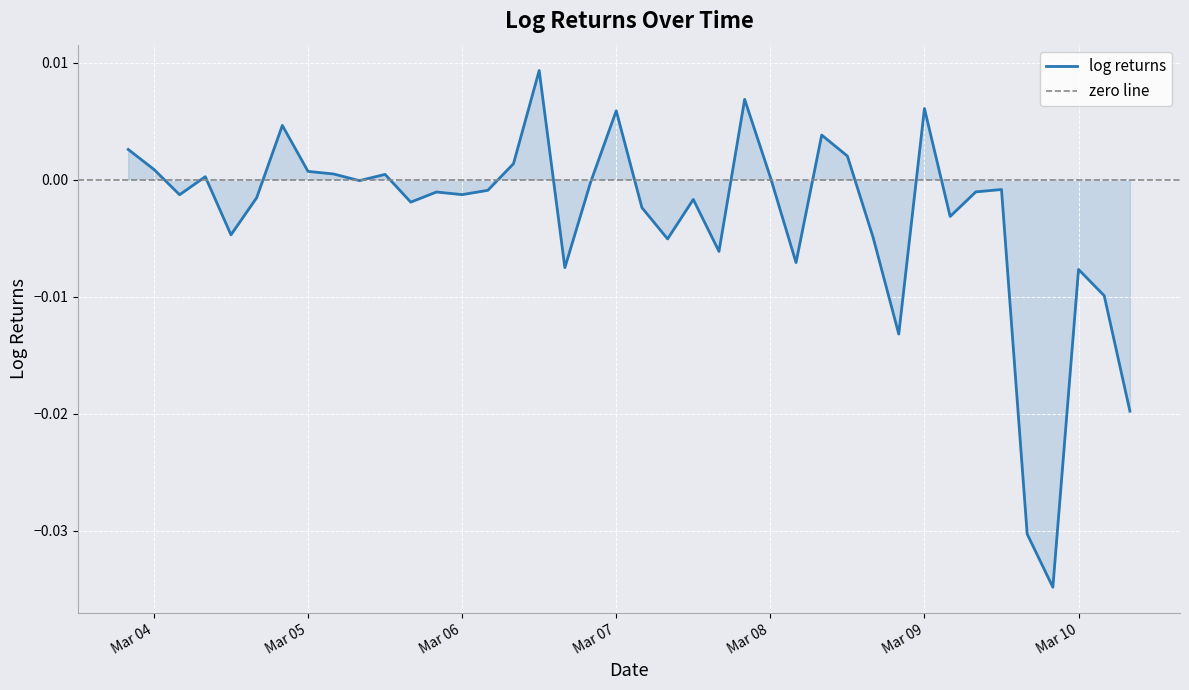

How many values are below zero?

25